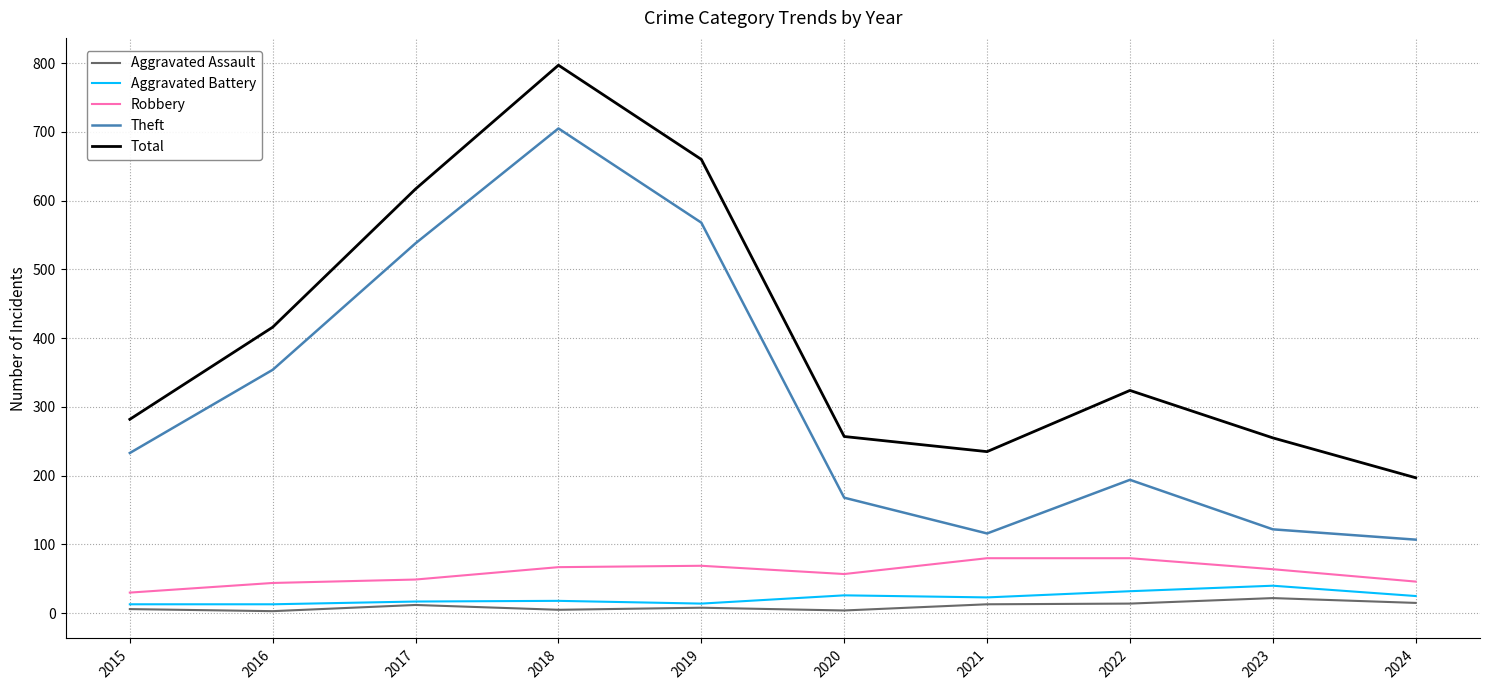

Is the value of Total at 2022 greater than the value of Aggravated Assault at 2015?

Yes